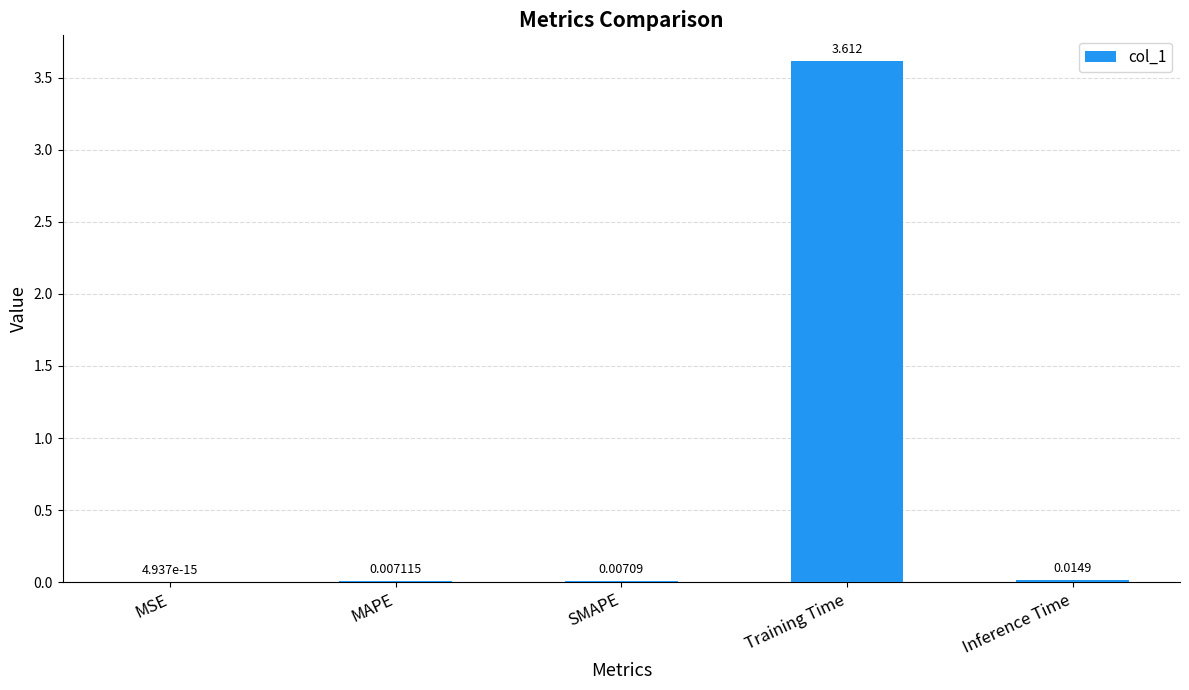

At which label is the value closest to 1?

Inference Time